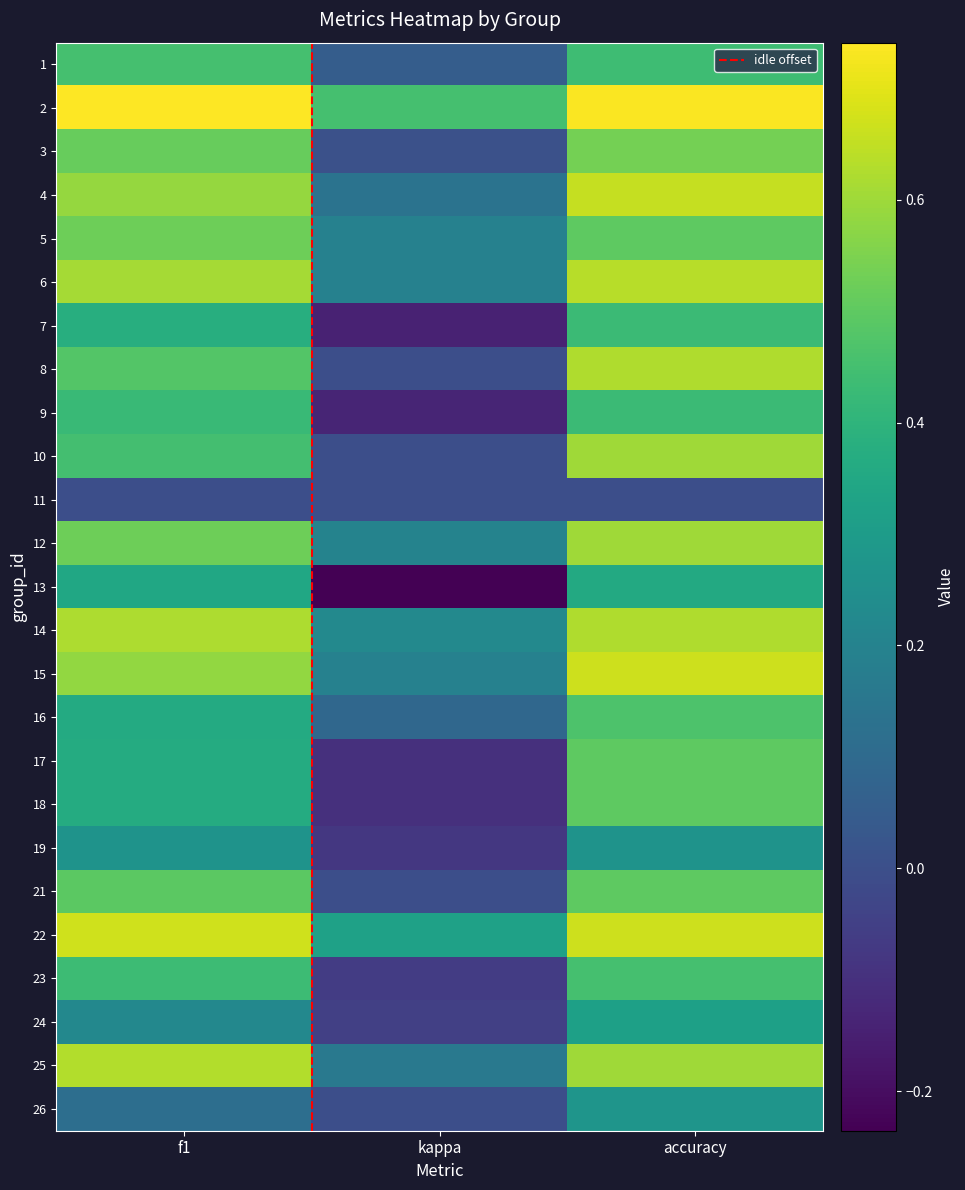

How many negative values does the 9 series have?

1